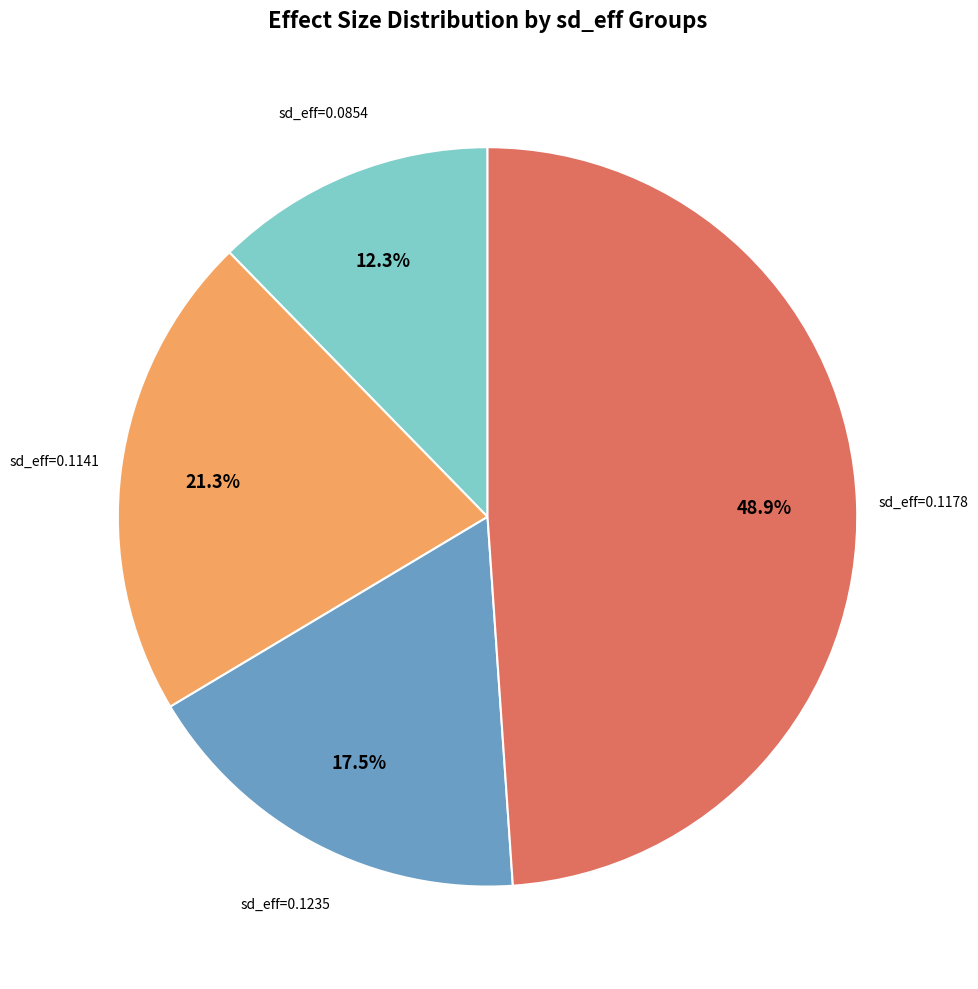

Is there any slice that represents more than half of the pie?

No